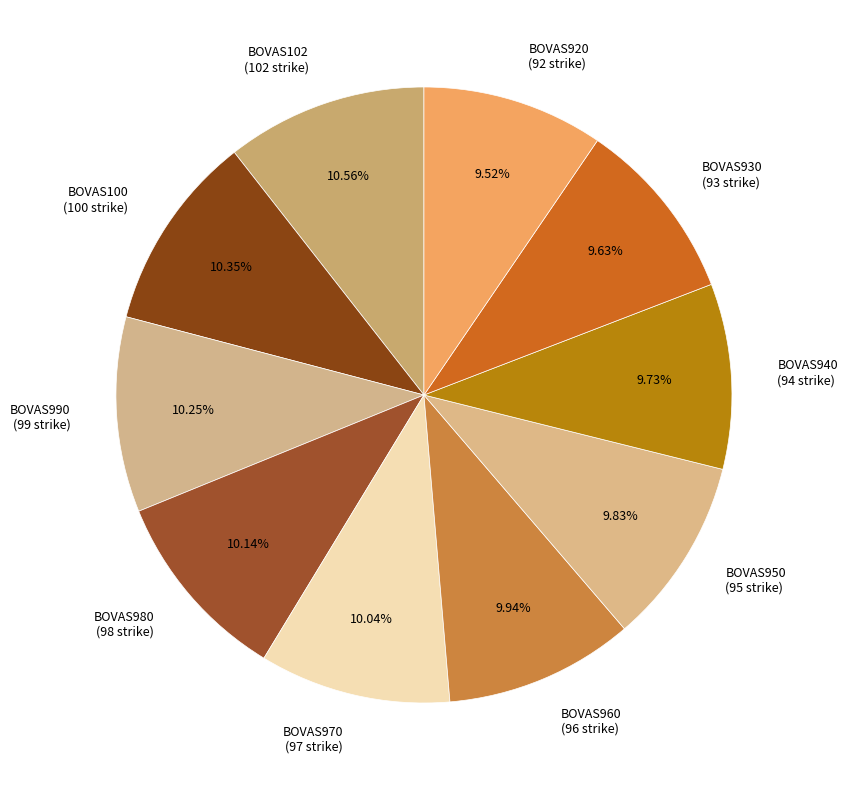

To the nearest percent, what portion does BOVAS950 represent?

10%